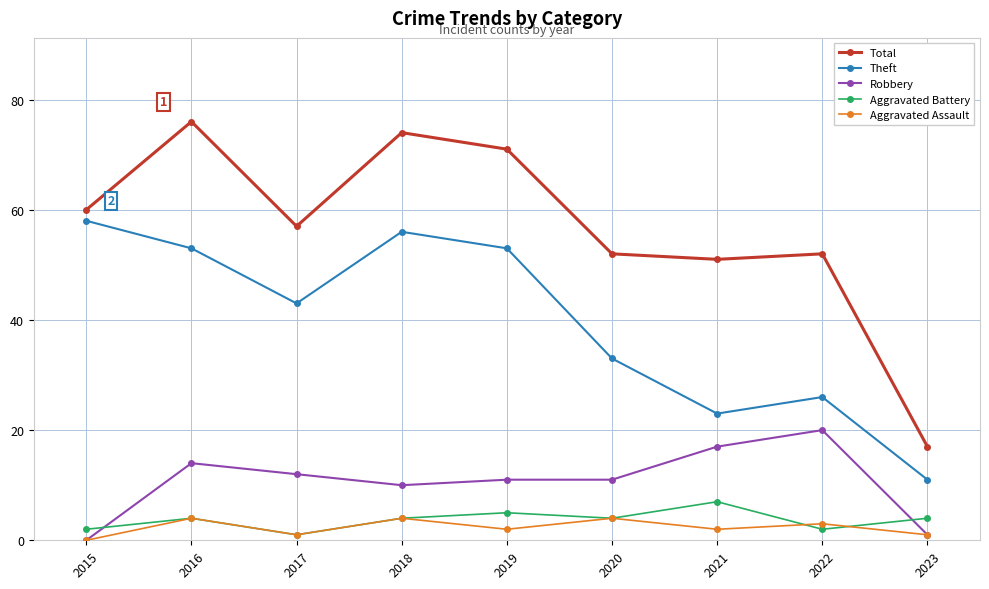

Reading left to right, list all the values displayed in this chart.

Total: 60	76	57	74	71	52	51	52	17
Theft: 58	53	43	56	53	33	23	26	11
Robbery: 0	14	12	10	11	11	17	20	1
Aggravated Battery: 2	4	1	4	5	4	7	2	4
Aggravated Assault: 0	4	1	4	2	4	2	3	1